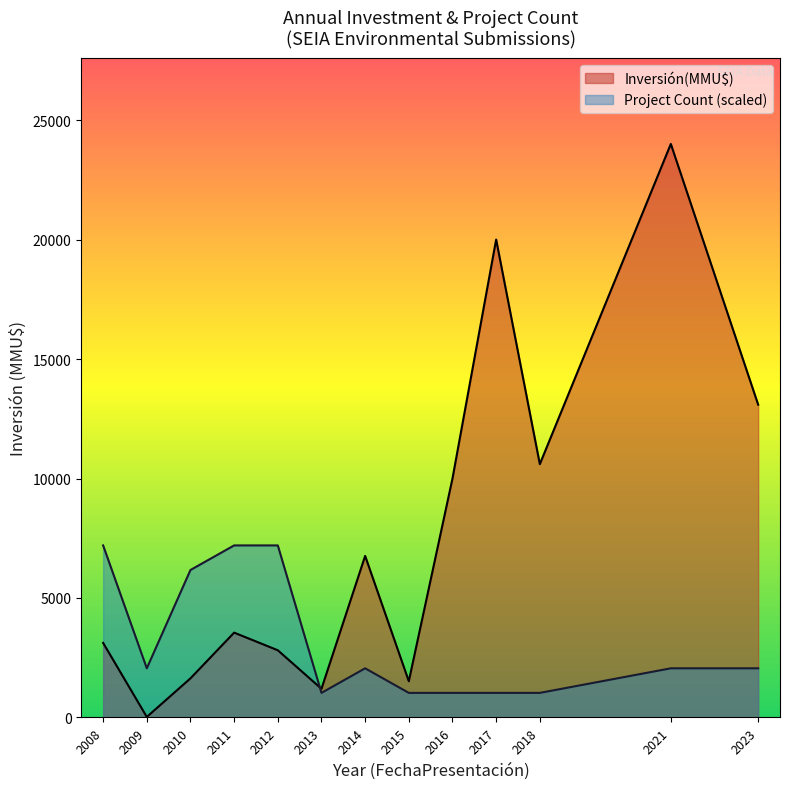

Rank the series by their maximum value, from highest to lowest.

Inversión(MMU$), Project Count (scaled)